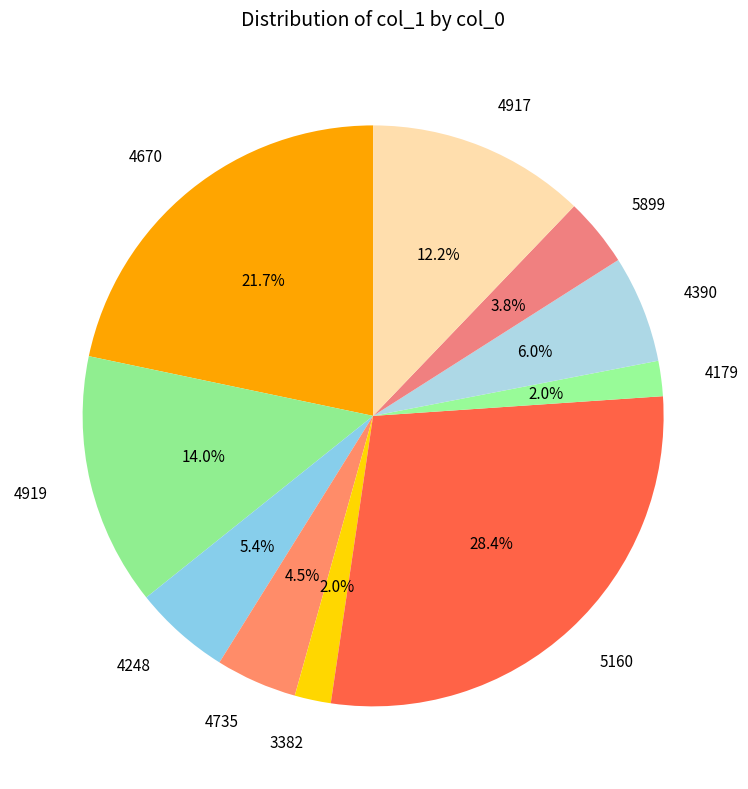

To the nearest percent, what is the difference between the largest and smallest slice percentages?

26%